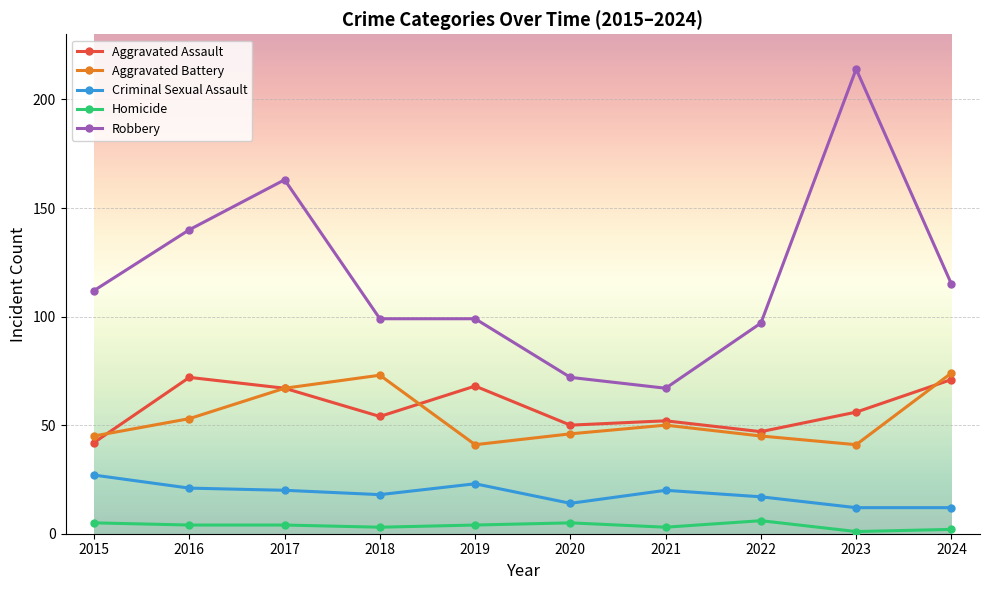

Count the number of data series in this chart.

5